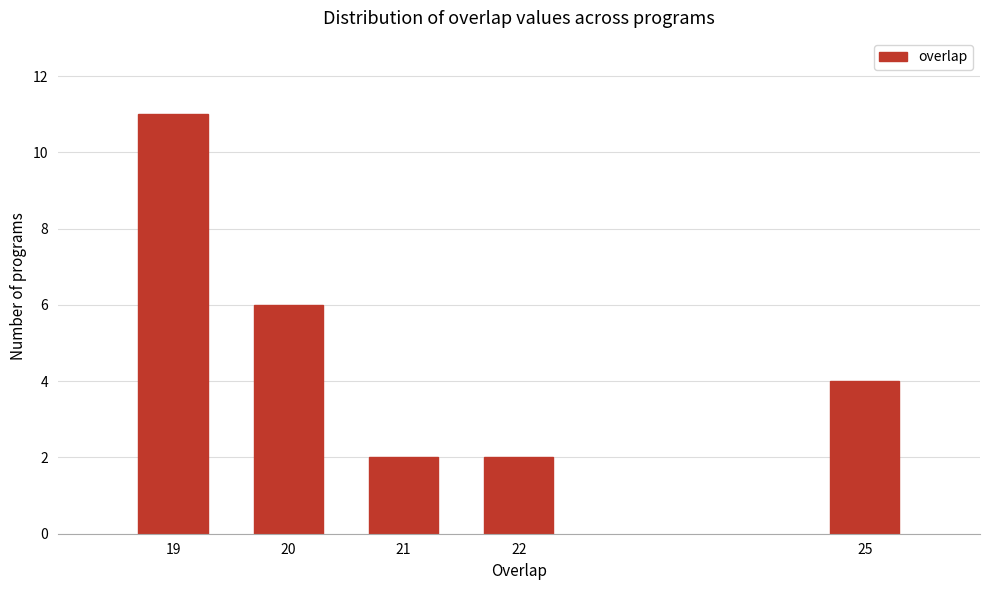

Reading left to right, transcribe all the data shown in this chart.

11	6	2	2	4